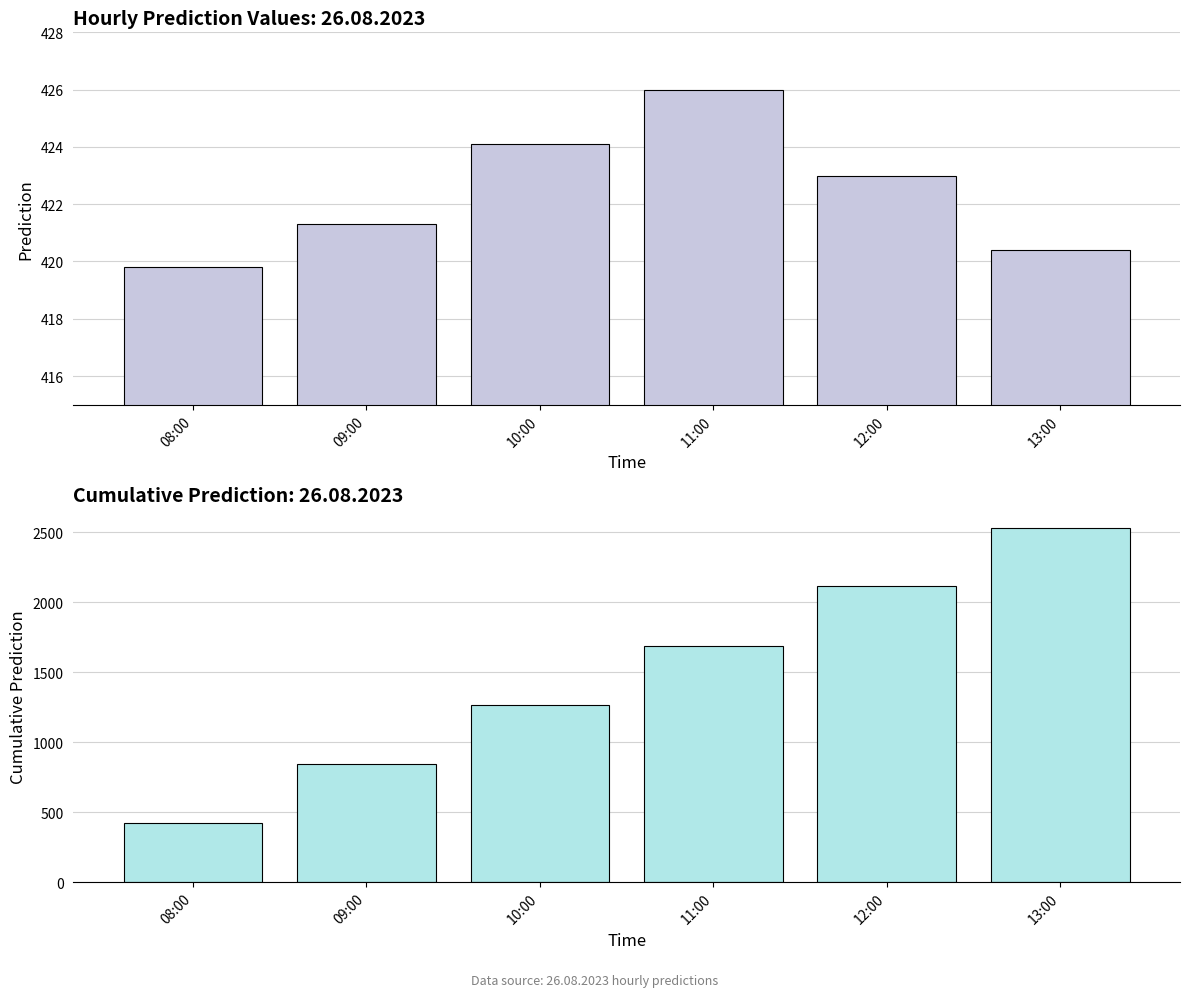

Is the value of Prediction at 10:00 greater than the value of Cumulative Prediction at 08:00?

Yes